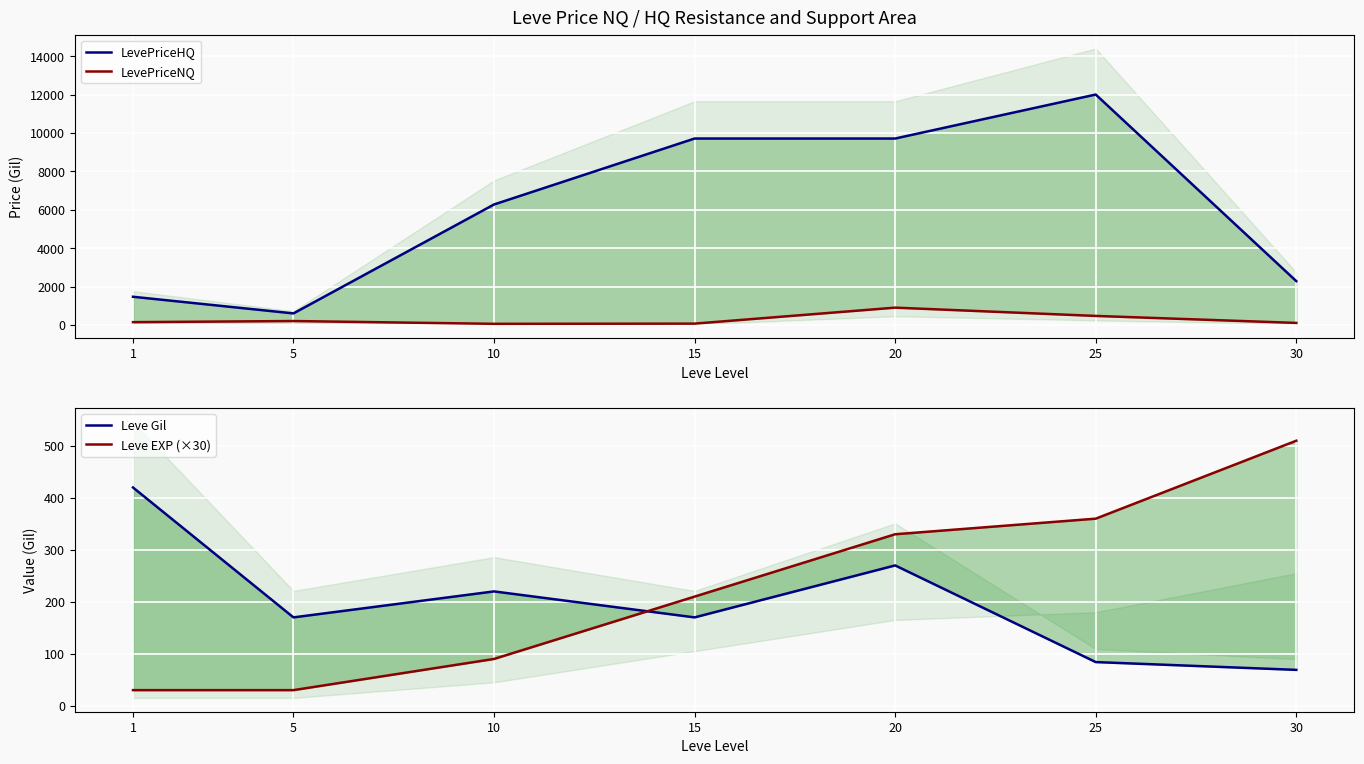

Where is Leve Gil nearest to the value 244?

10